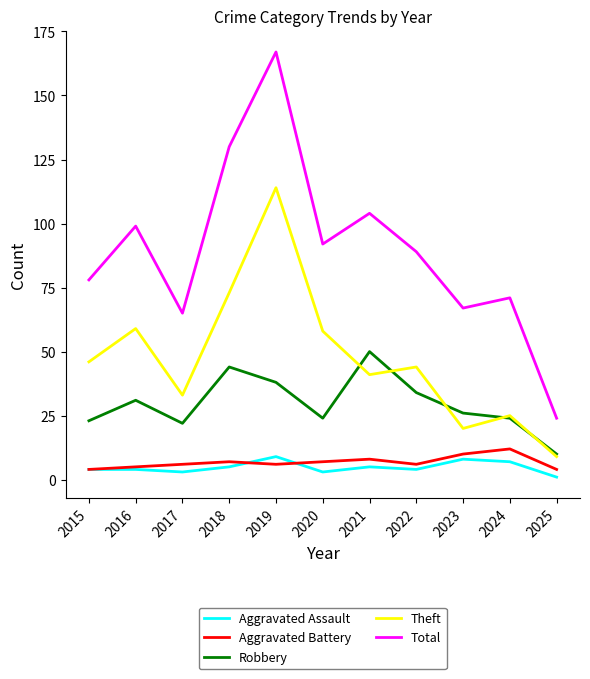

At which category does the chart reach its minimum across all series?

2025